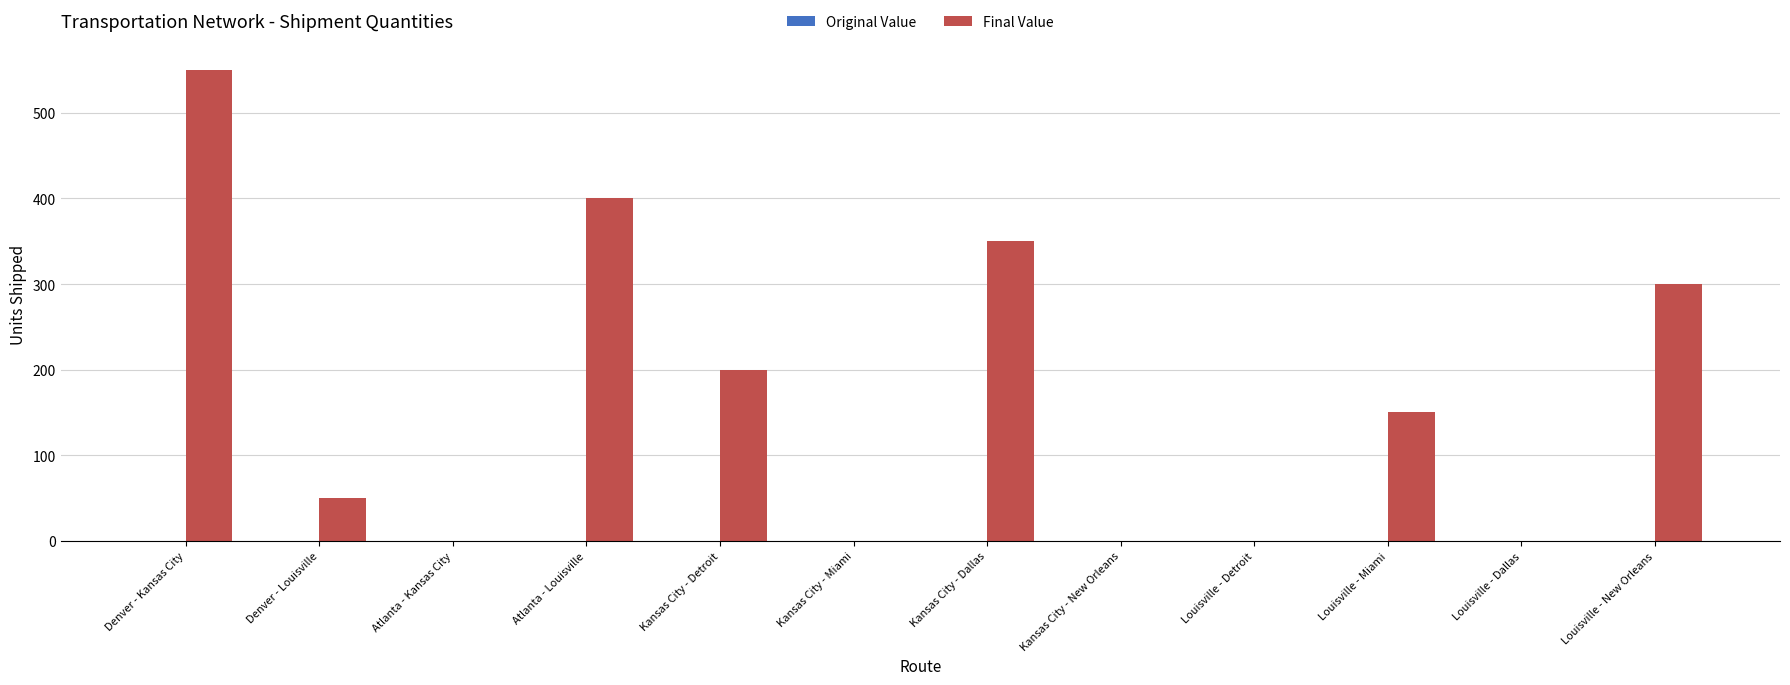

Between Louisville - Dallas and Atlanta - Louisville, which is larger?

Atlanta - Louisville